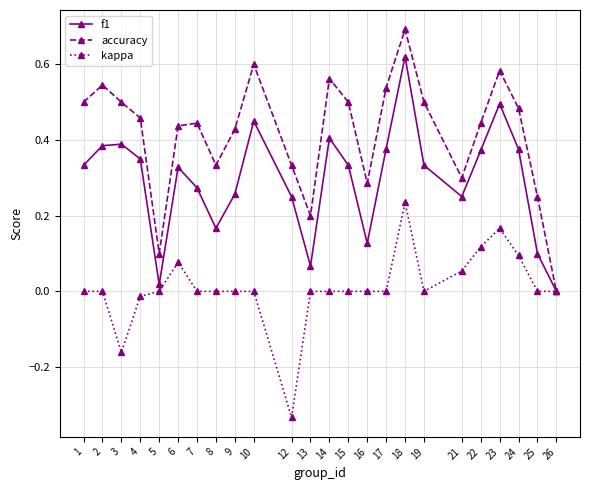

At which category does the chart reach its minimum across all series?

12